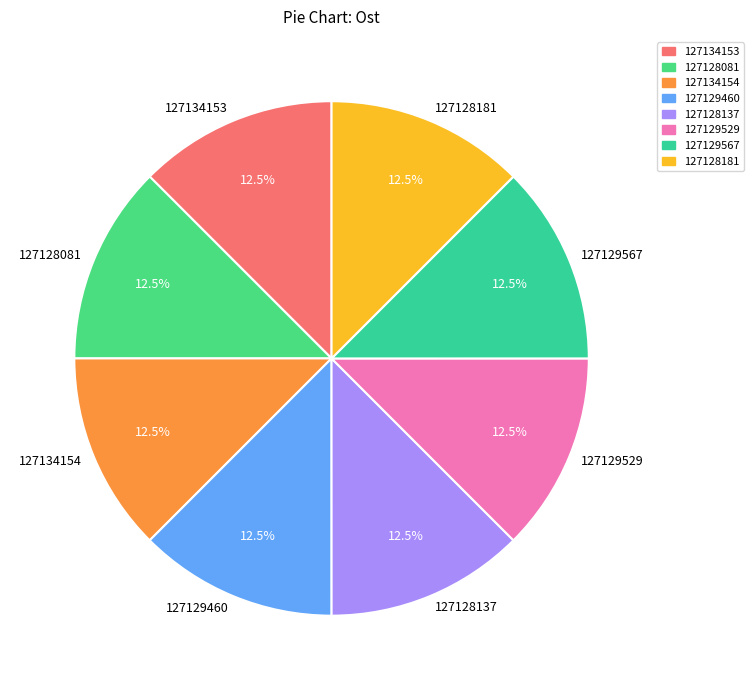

Does 127129529 represent more than half of the total?

No